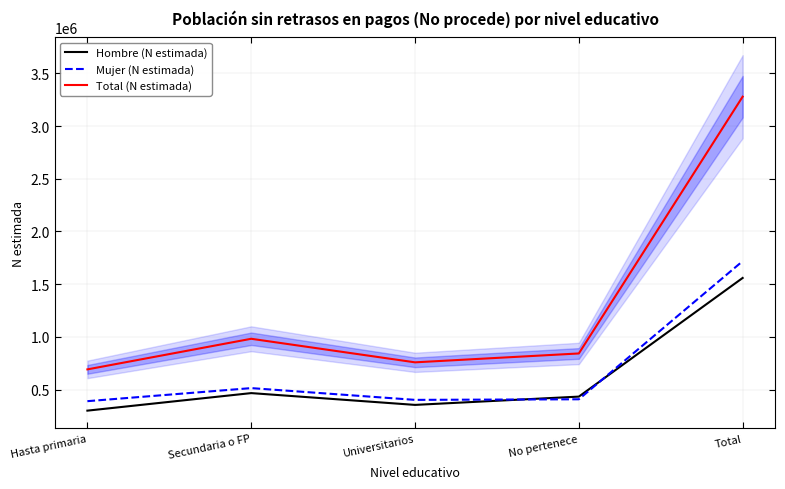

What is the total value across all series at Total?

6556524